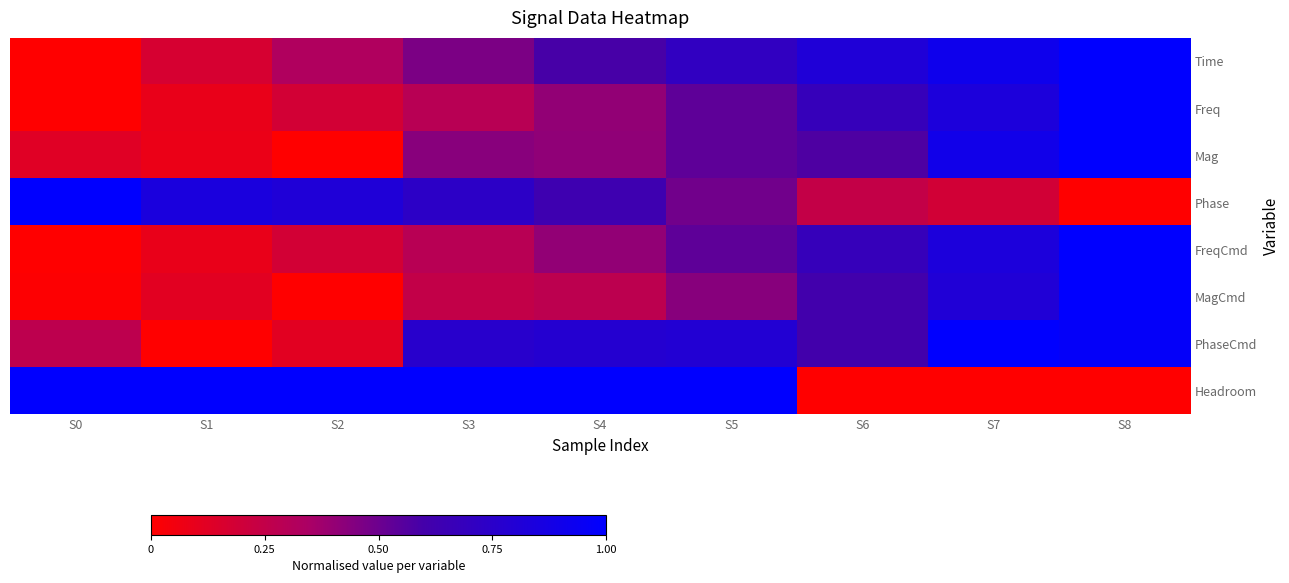

List the series in order of their peak value, highest first.

Time, Freq, Mag, Phase, FreqCmd, MagCmd, PhaseCmd, Headroom